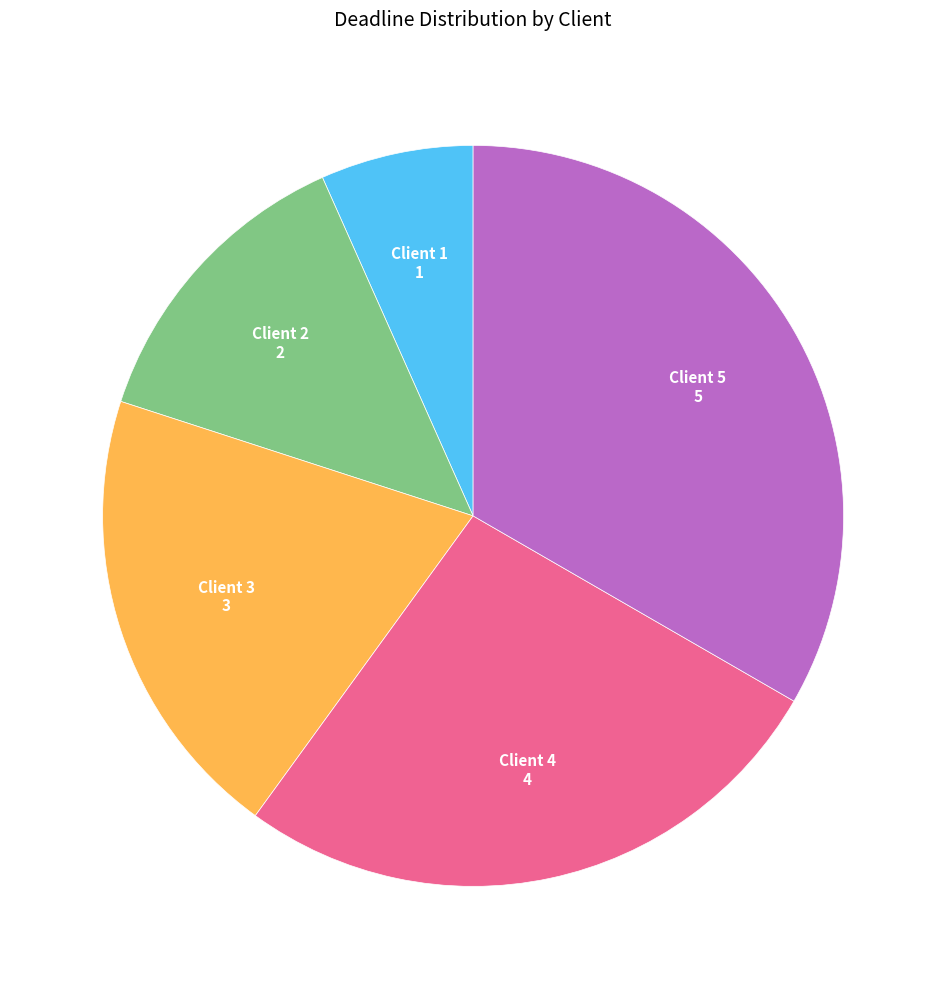

Does any single category account for the majority?

No